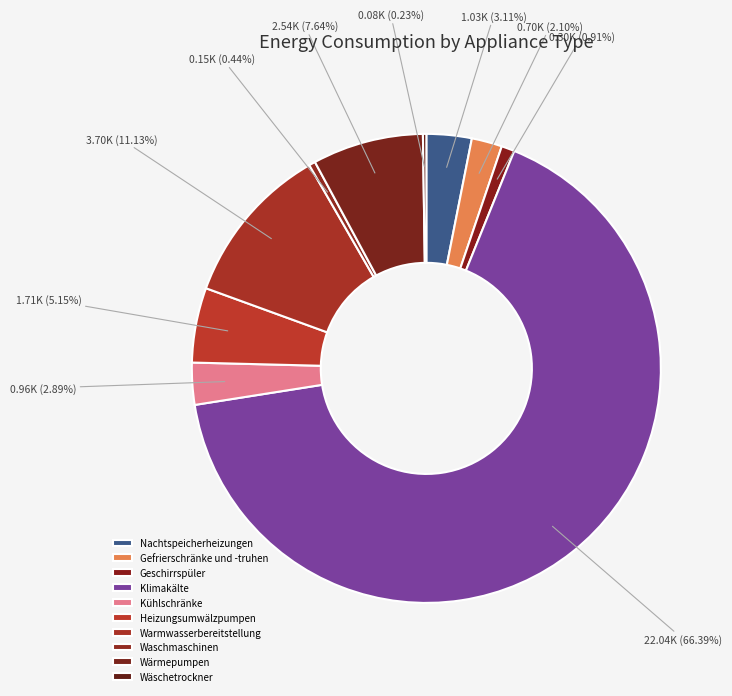

To the nearest percent, what is the difference between the largest and smallest slice percentages?

66%